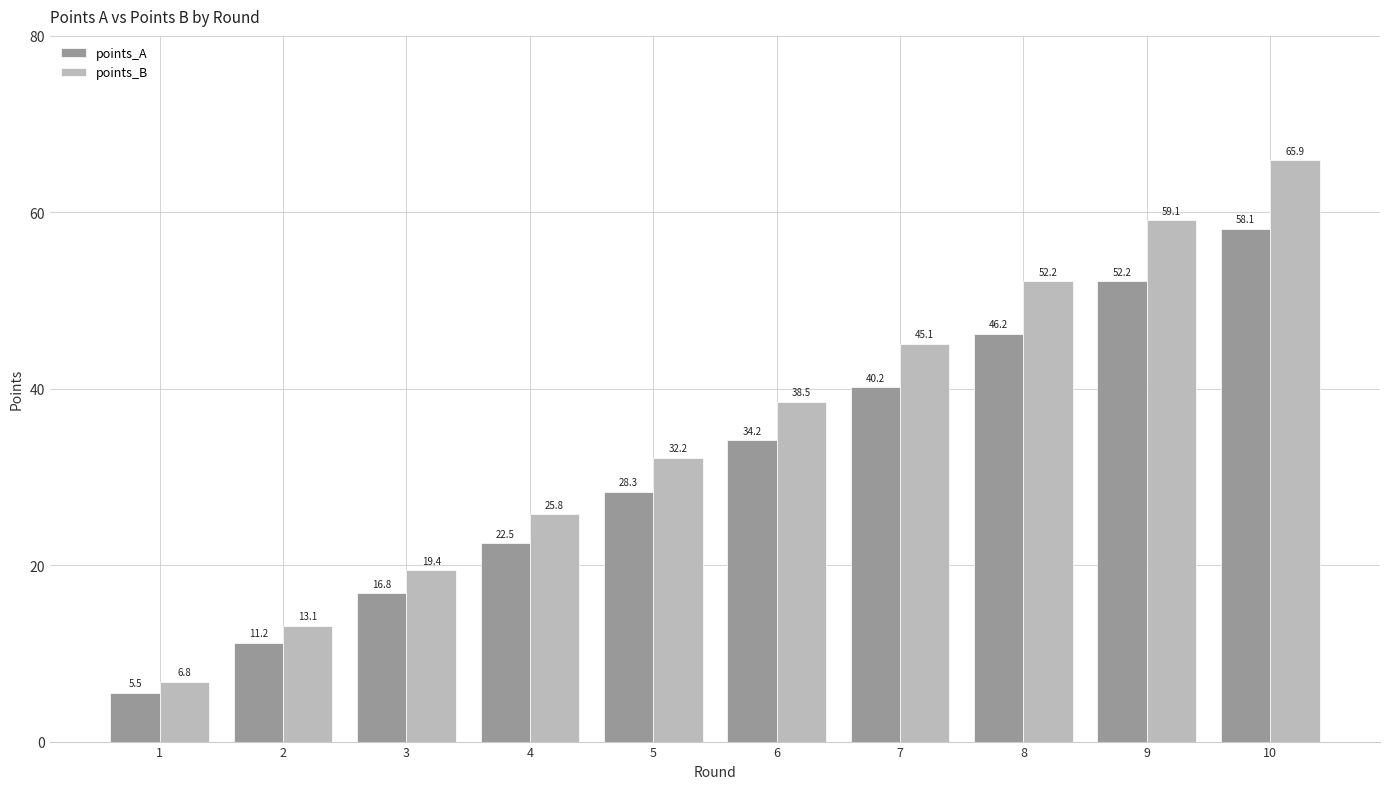

What is the difference between the highest and lowest values at 5?

3.9